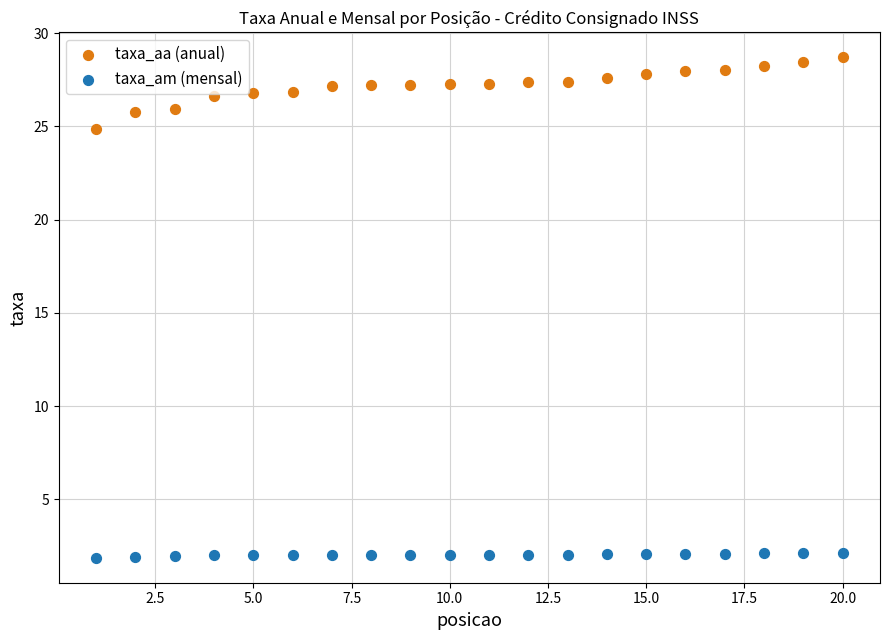

Across all series, what Y value is closest to 15?

24.9